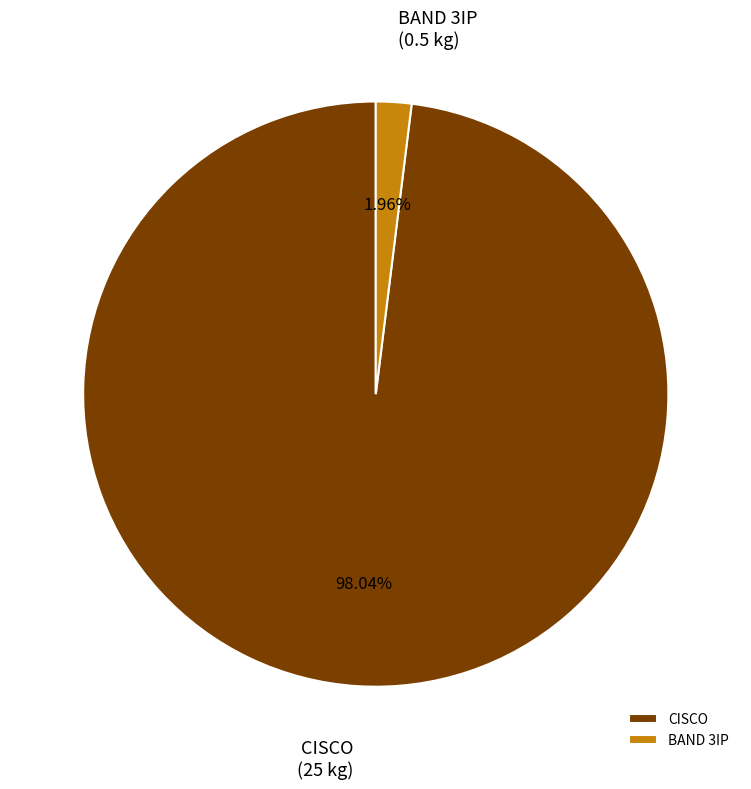

To the nearest percent, what is the average slice percentage?

50%